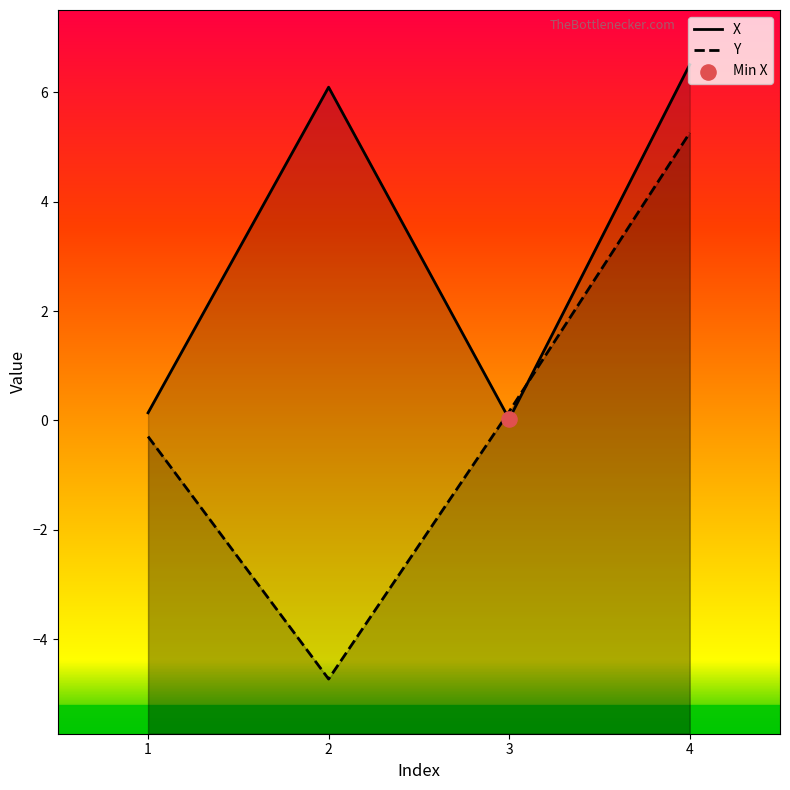

Which series has the largest total across all categories?

X